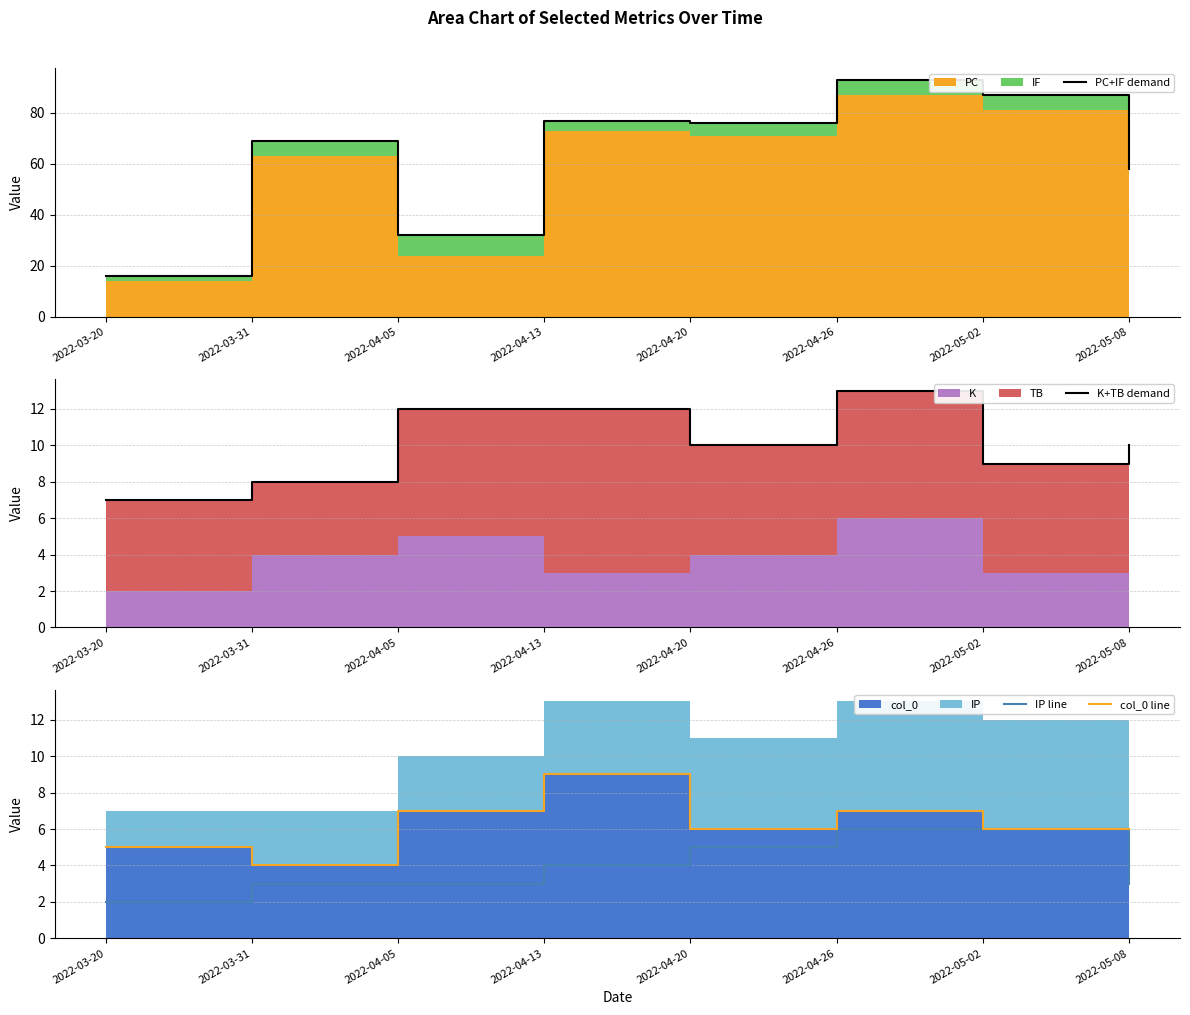

What is the label of the 2nd point from the right?

2022-05-02